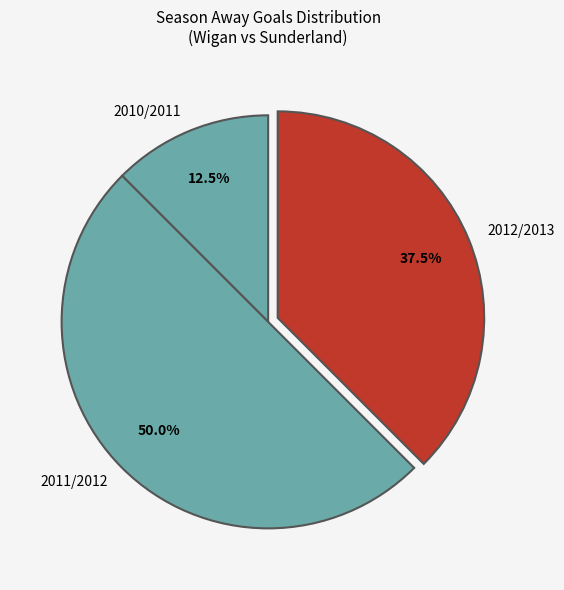

How many slices are in this pie chart?

3